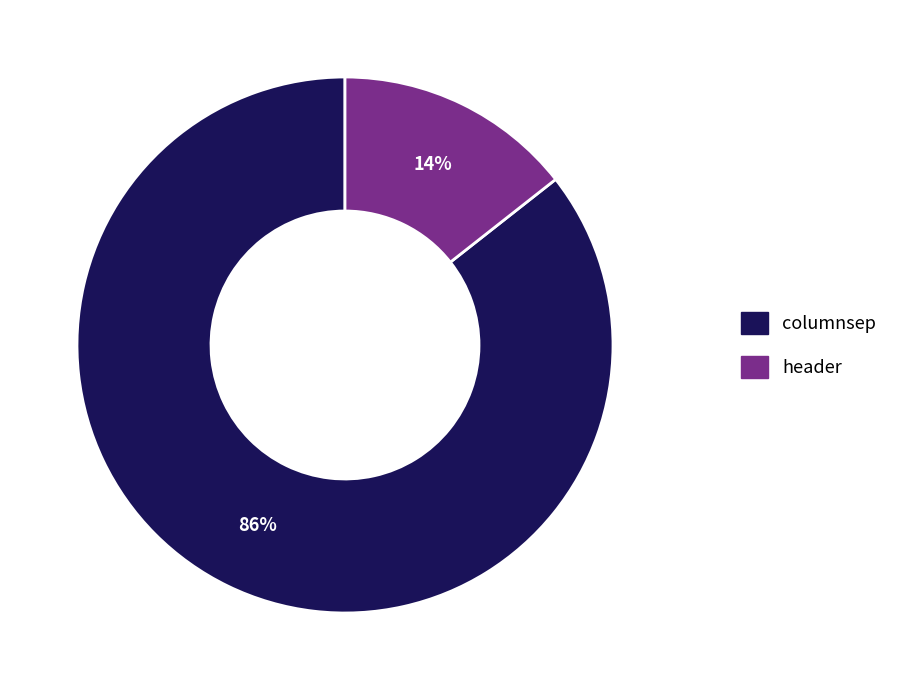

To the nearest percent, what is the average slice percentage?

50%